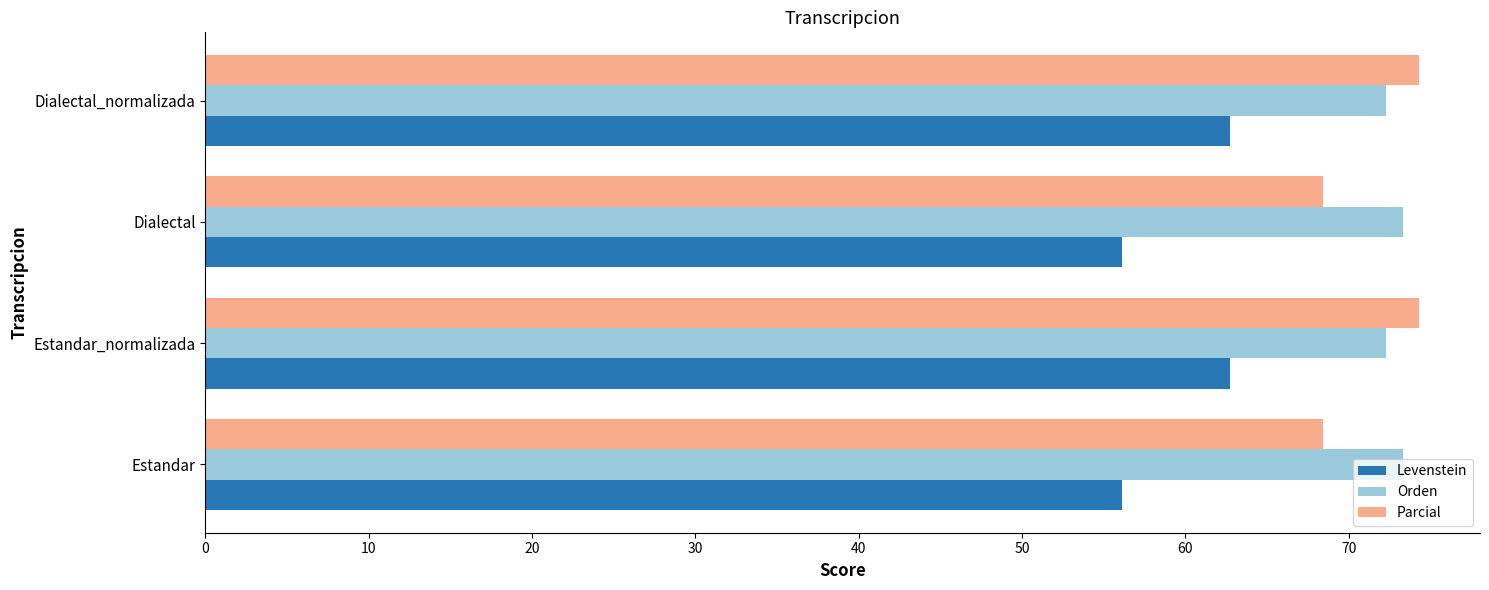

What is the difference between the highest and lowest values at Dialectal_normalizada?

11.6